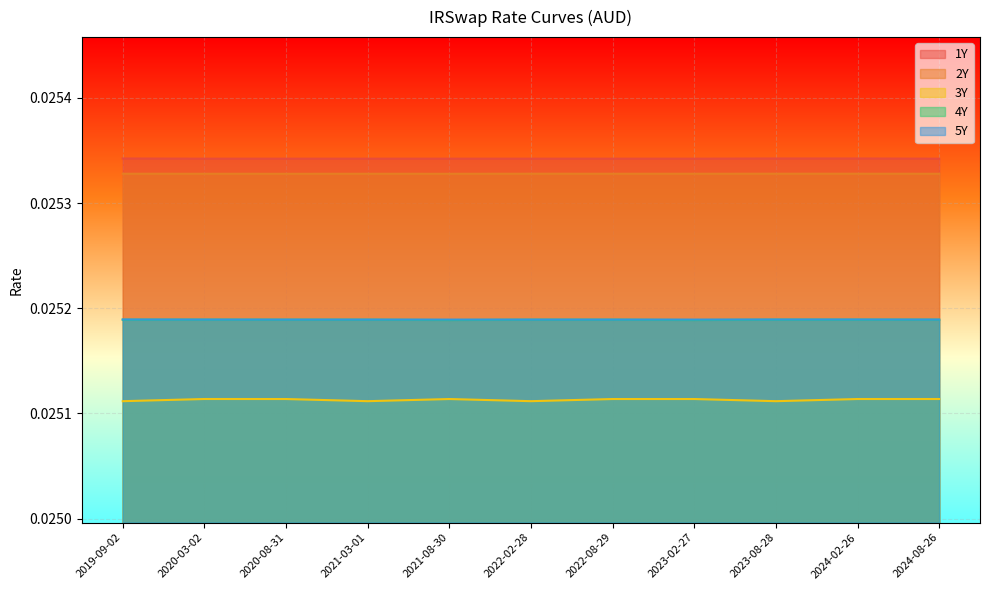

The 4Y series shows 0.0 at 2022-08-29. True or false?

True